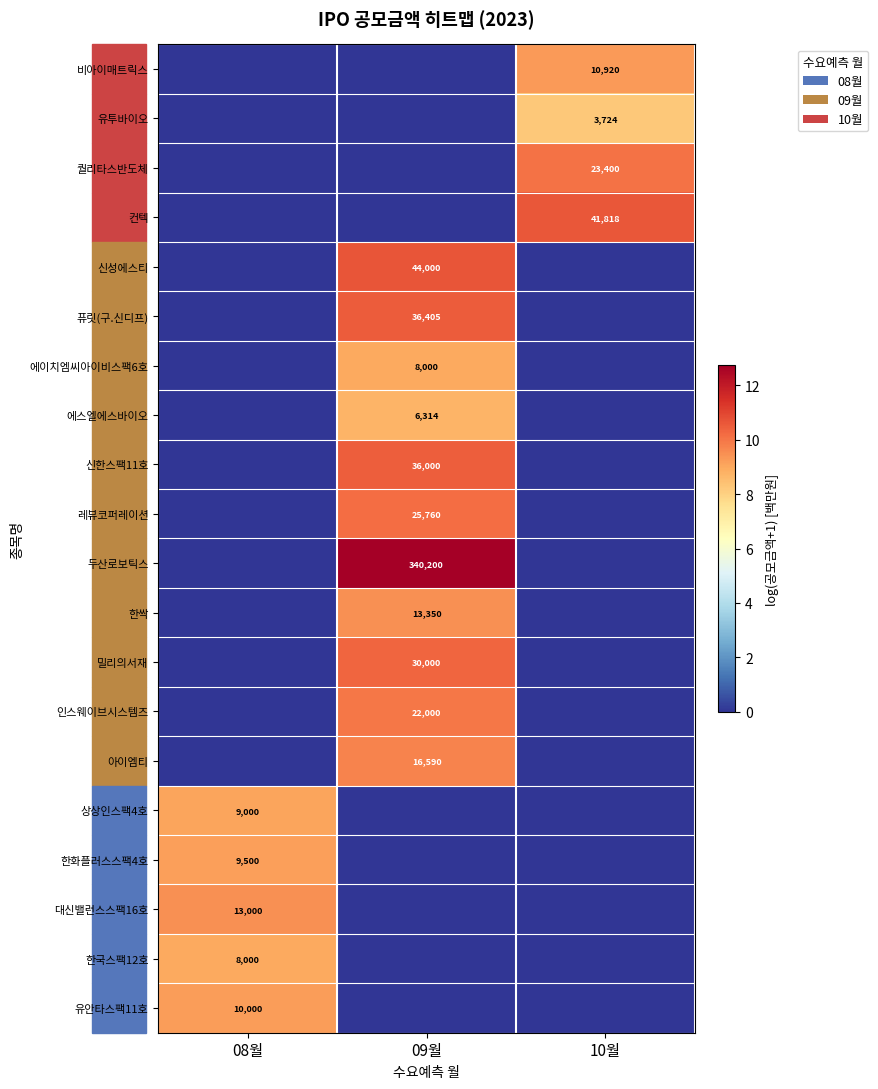

Is the value of 아이엠티 at 09월 greater than the value of 에이치엠씨아이비스팩6호 at 09월?

Yes